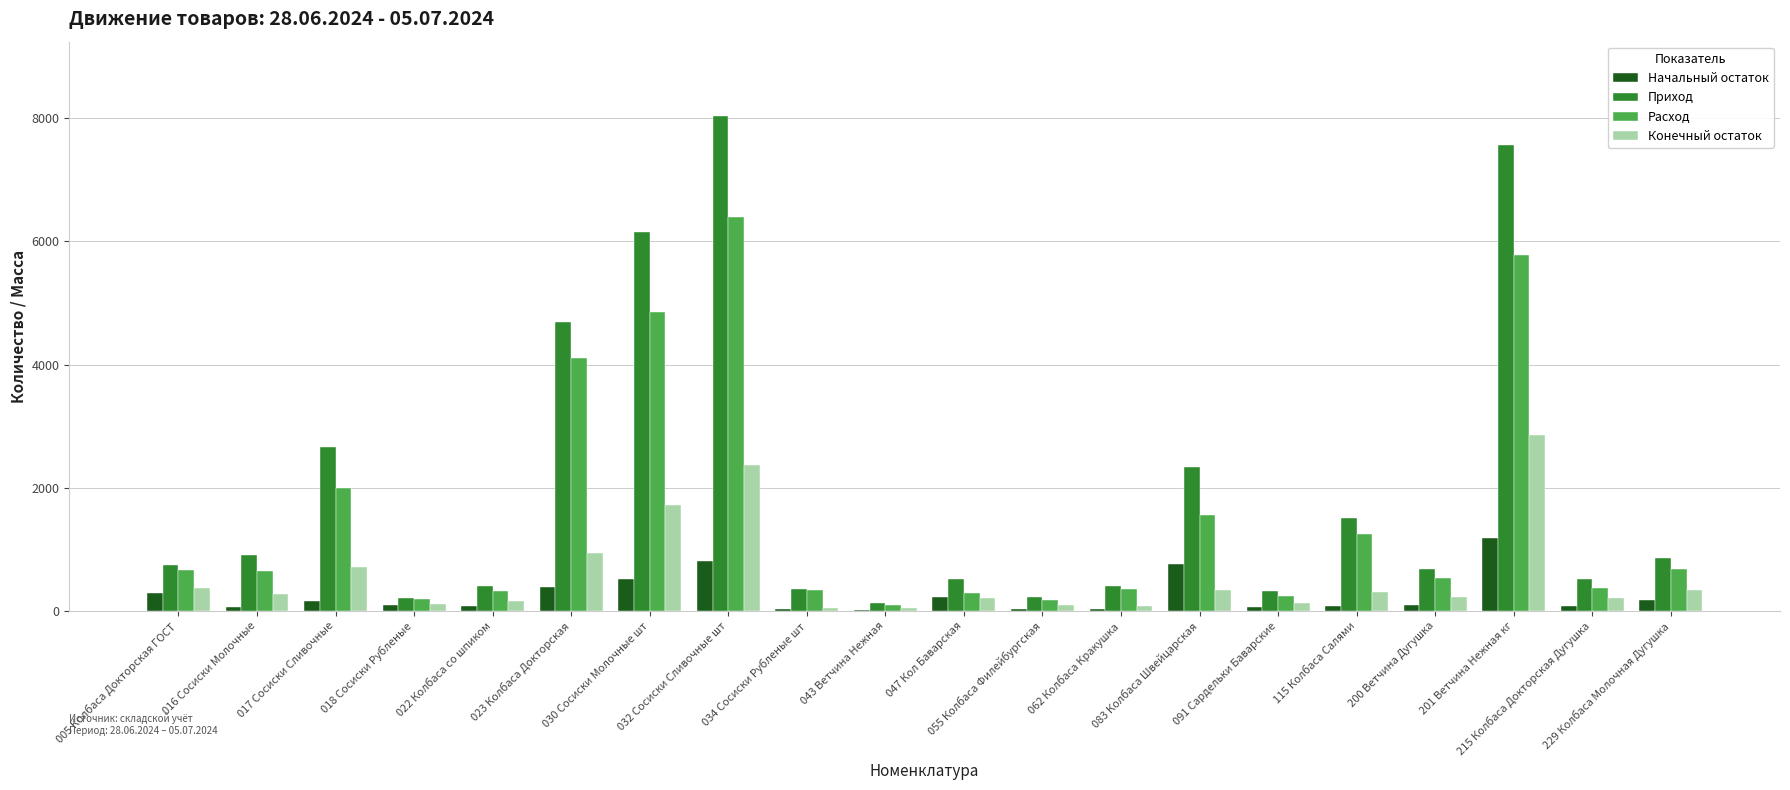

How many distinct data groups are displayed?

4